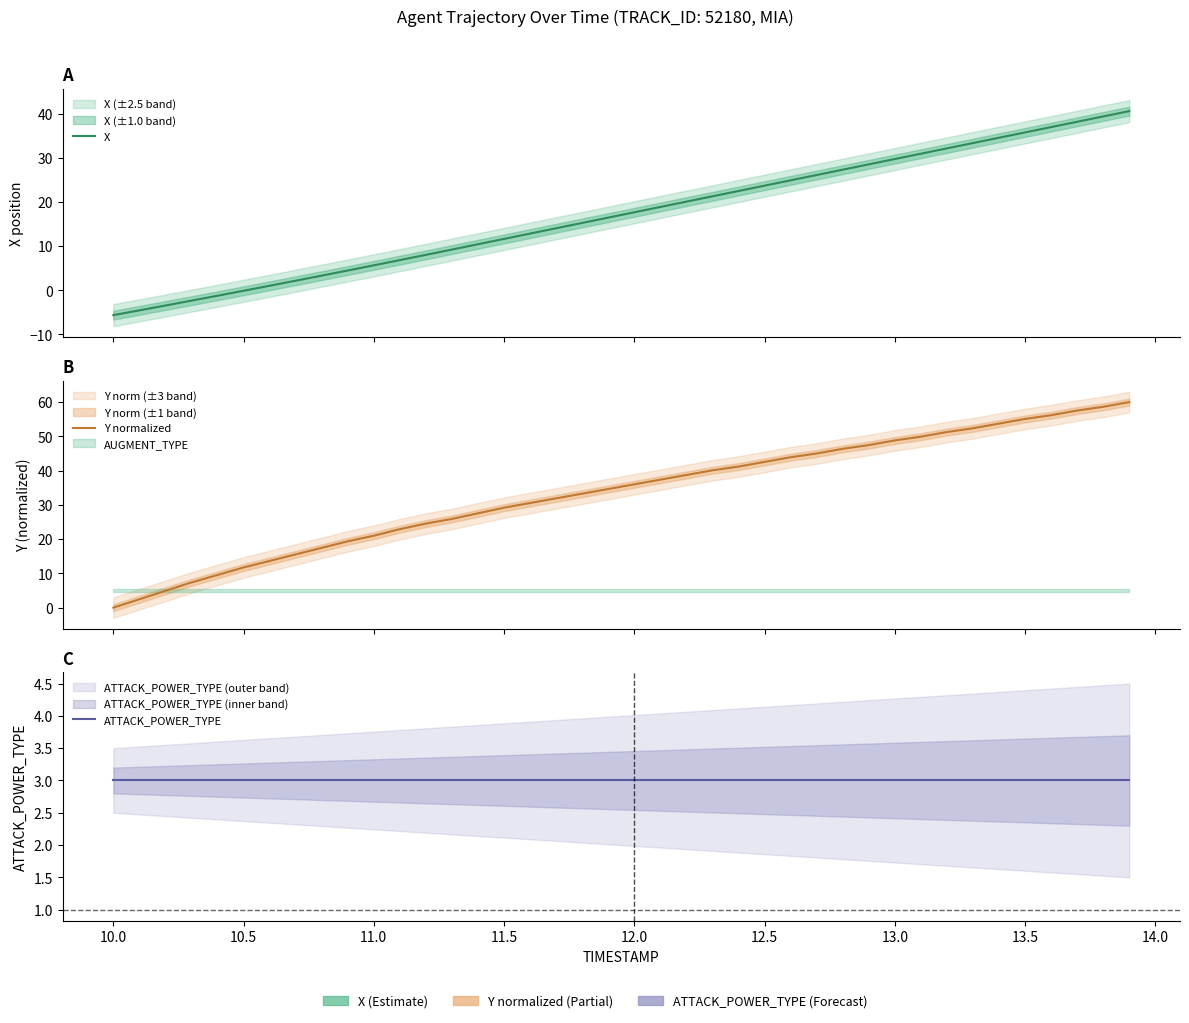

True or false: X has more than 2 interior local peaks.

False